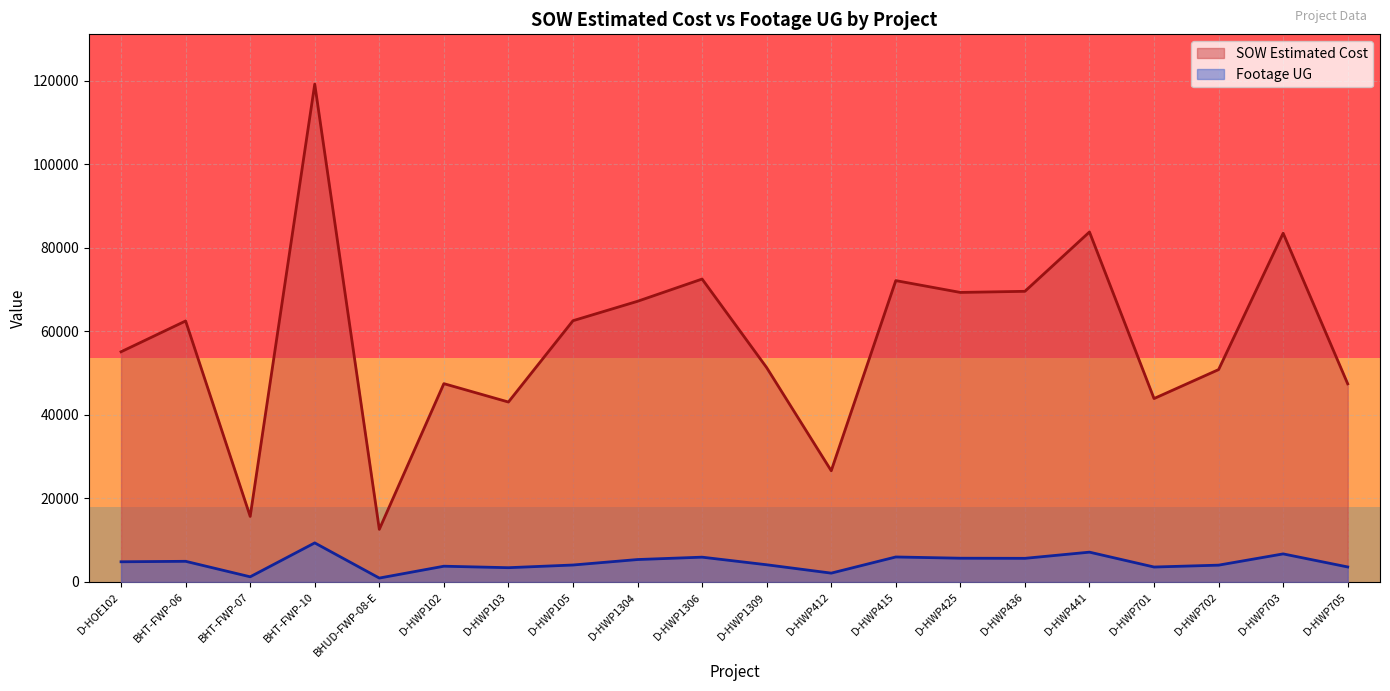

Which series changed the most between D-HWP105 and D-HWP412?

SOW Estimated Cost